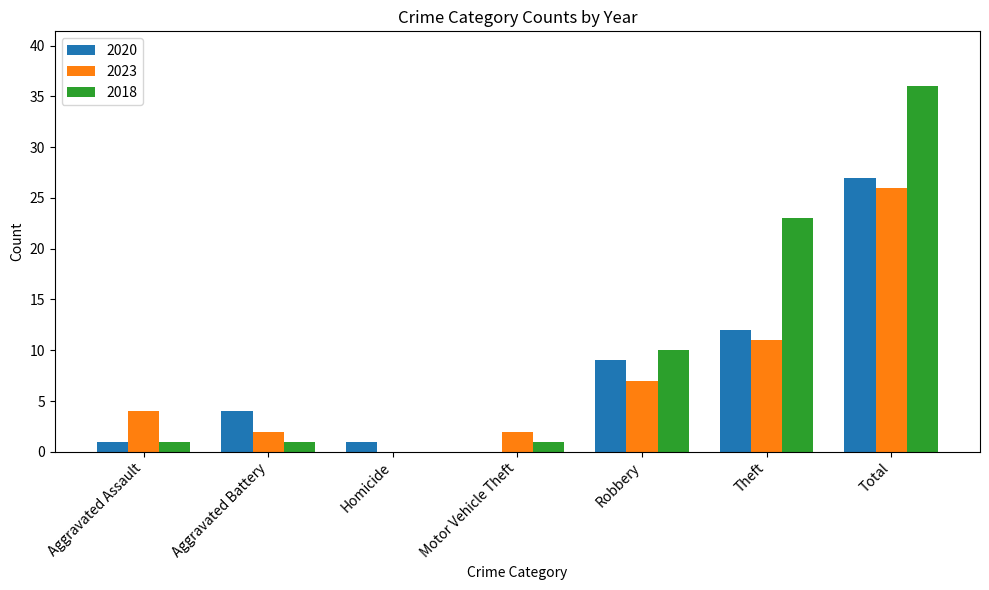

What is the average value of the 2020 series?

8